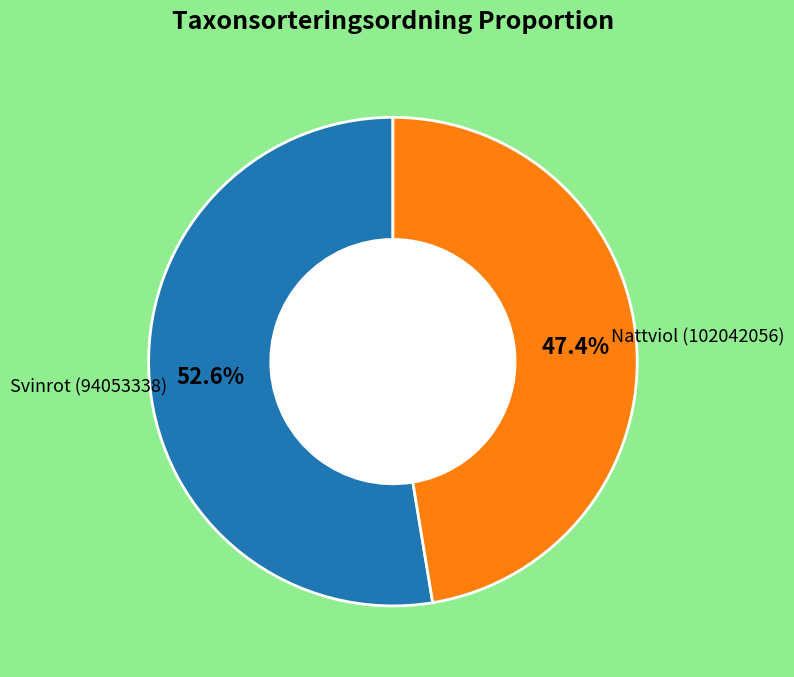

Does any single category account for the majority?

Yes